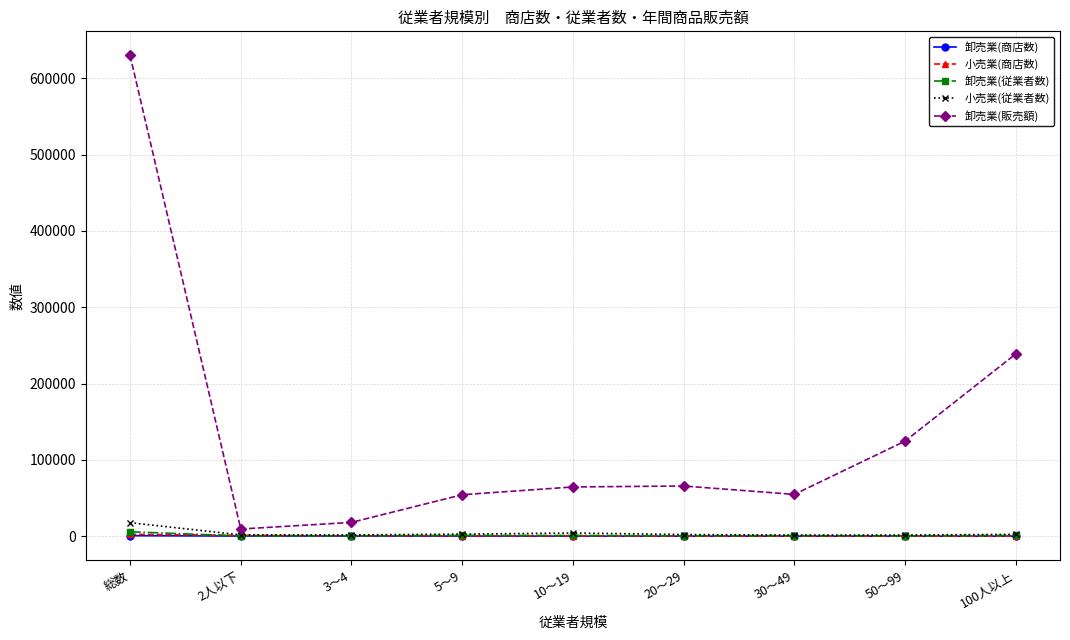

What is the difference between the maximum and minimum values in the 小売業(商店数) series?

2456